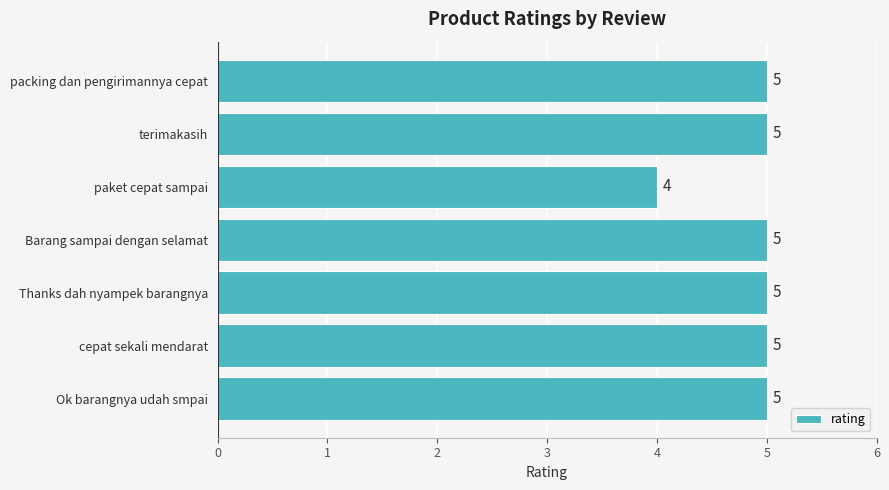

Count the number of categories in the chart.

7